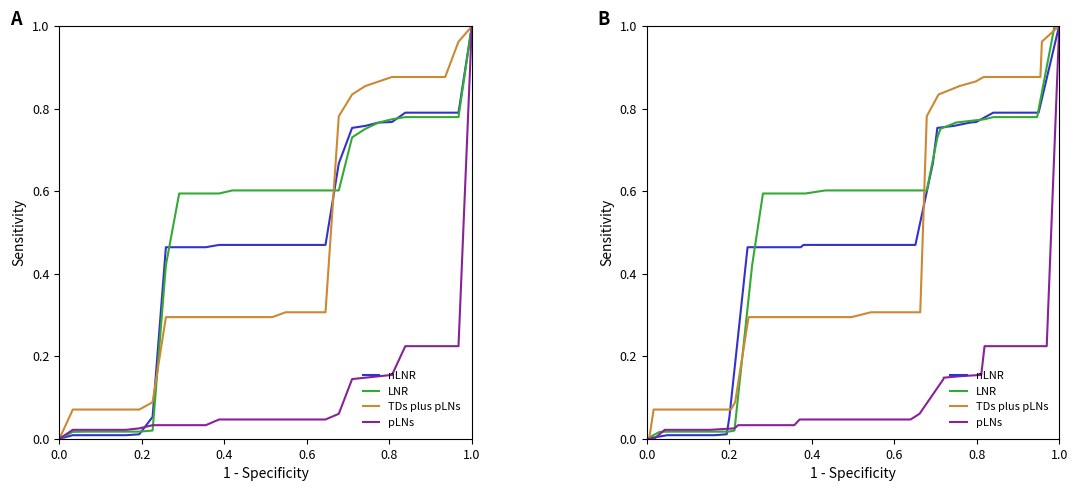

True or false: pLNs and TDs plus pLNs intersect in this chart.

False